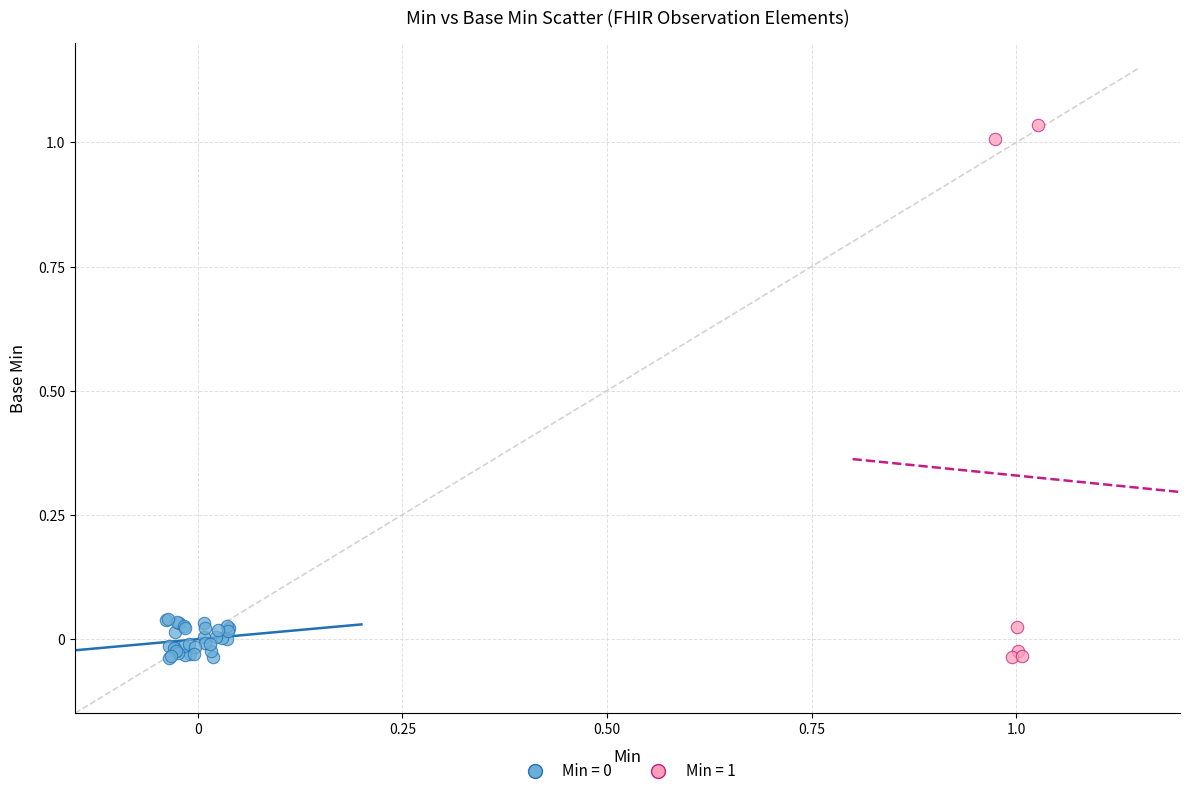

Which series has the widest spread of Y values?

Min = 1